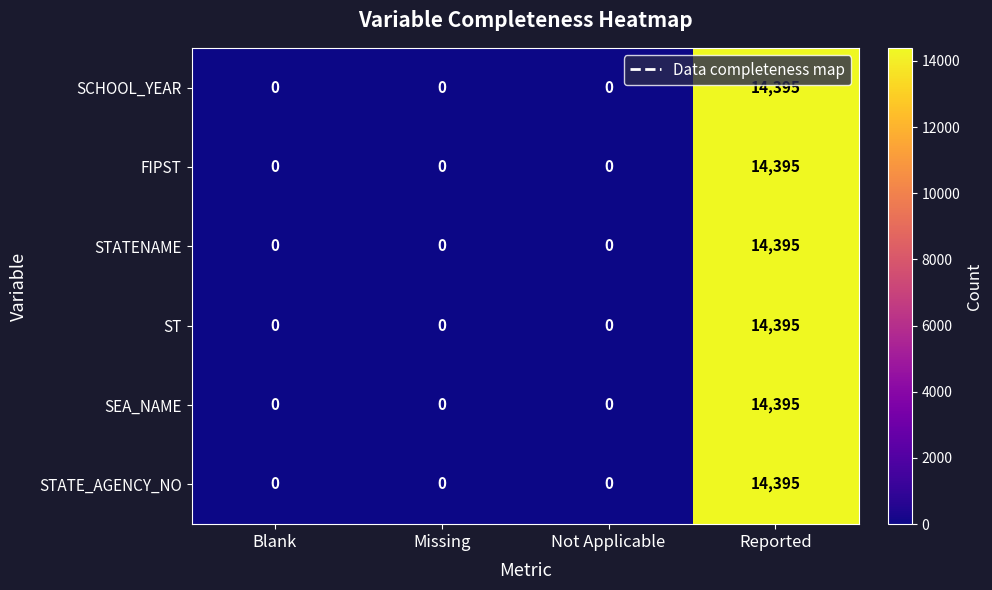

Reading left to right, transcribe all the data shown in this chart.

SCHOOL_YEAR: Blank=0	Missing=0	Not Applicable=0	Reported=14395
FIPST: Blank=0	Missing=0	Not Applicable=0	Reported=14395
STATENAME: Blank=0	Missing=0	Not Applicable=0	Reported=14395
ST: Blank=0	Missing=0	Not Applicable=0	Reported=14395
SEA_NAME: Blank=0	Missing=0	Not Applicable=0	Reported=14395
STATE_AGENCY_NO: Blank=0	Missing=0	Not Applicable=0	Reported=14395